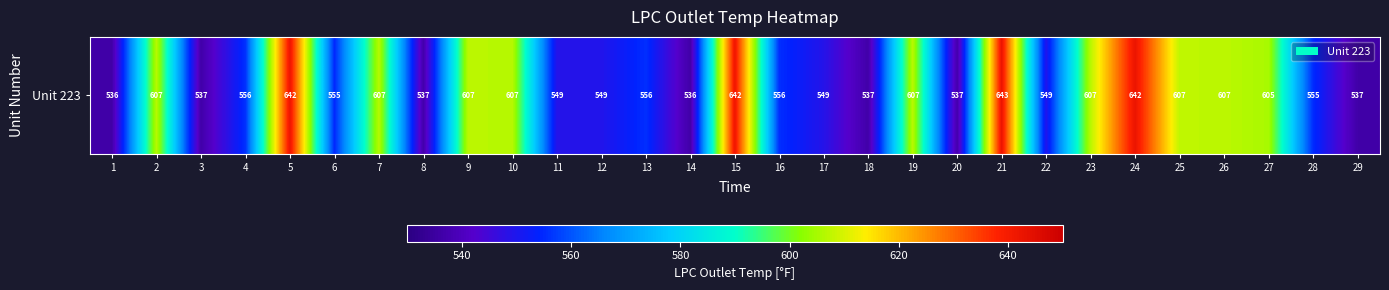

What is the change in value from 16 to 24?

+86.8